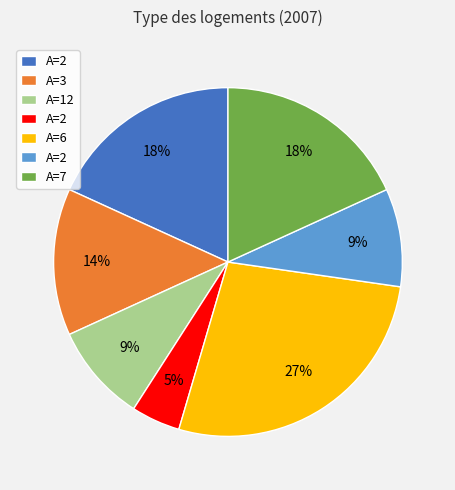

Does any single category account for the majority?

No